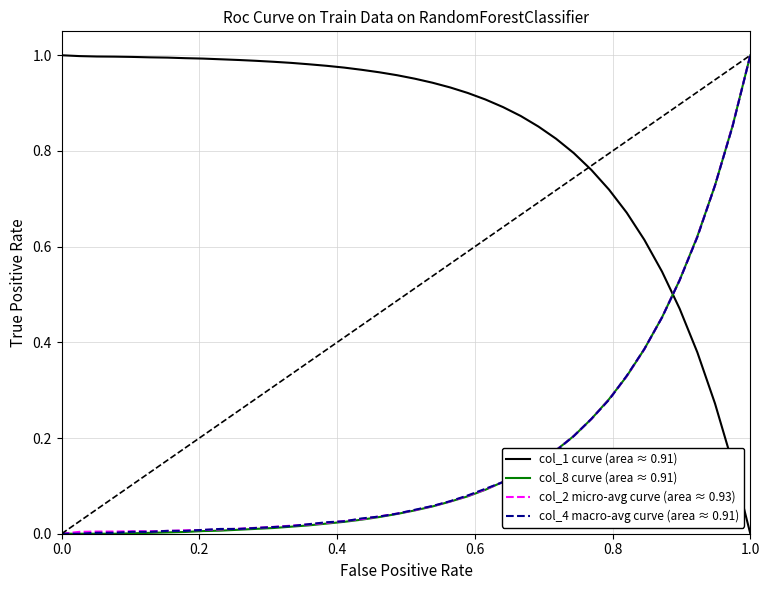

True or false: col_1 curve (area ≈ 0.91) and col_4 macro-avg curve (area ≈ 0.91) cross at least once.

True